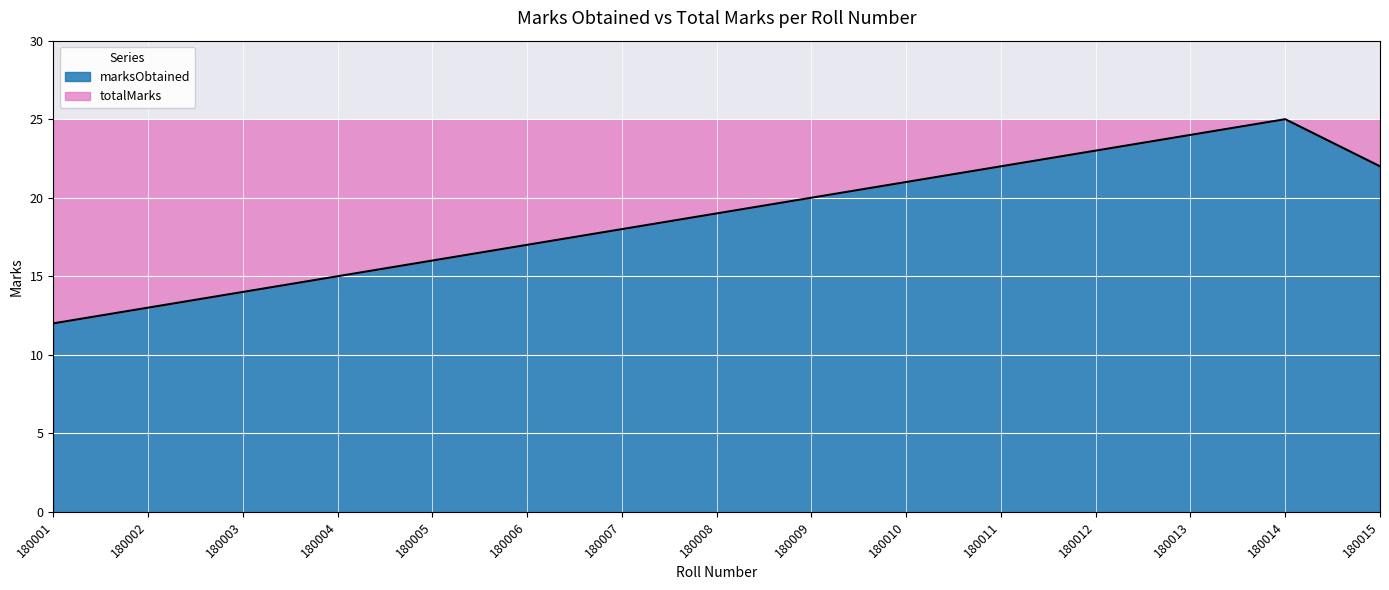

True or false: the data has more than 0 interior local peaks.

True